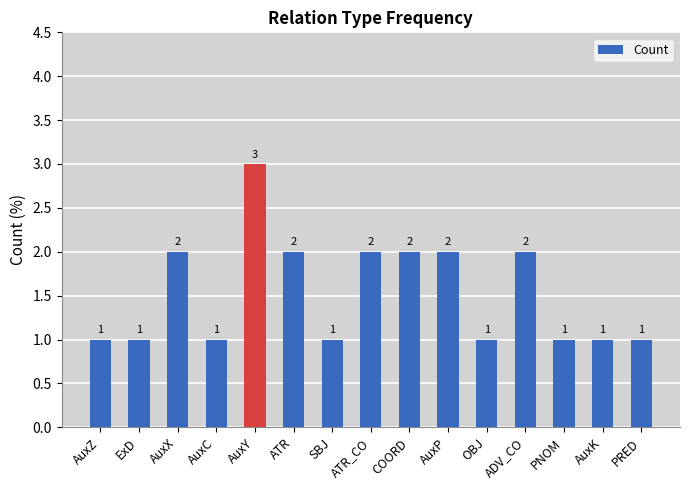

What is the label of the 9th bar from the left?

COORD